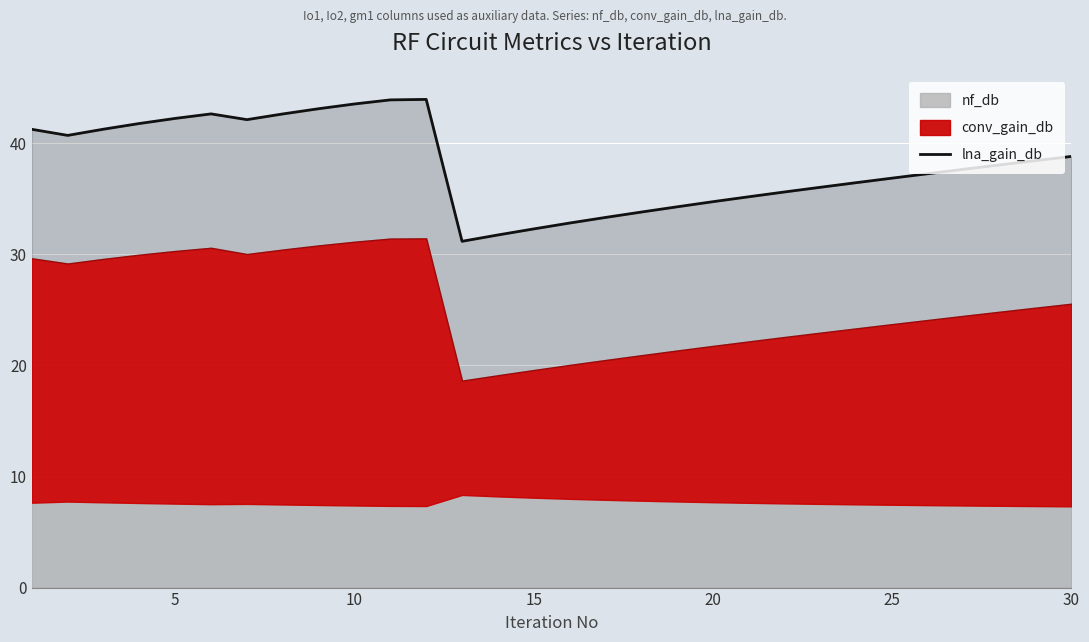

The value at 11 is 27.6. True or false?

False